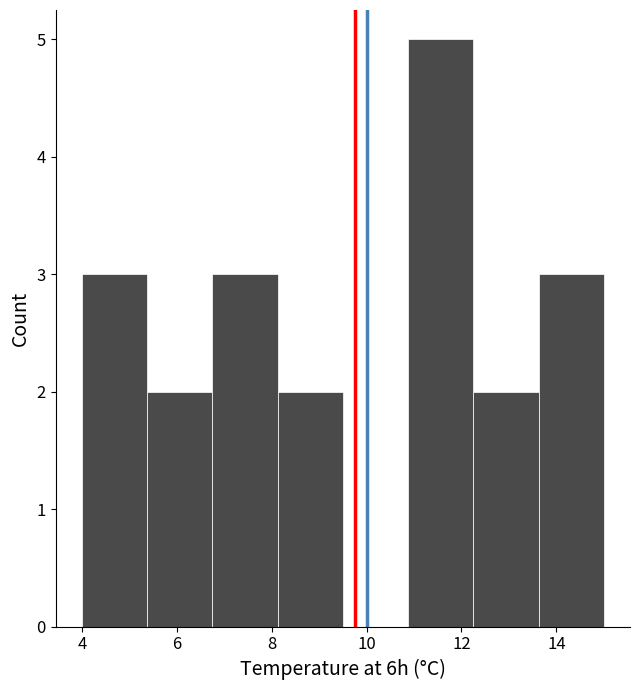

What is the height of the bar covering 8.2 to 9.6 on the x-axis? Neither the bar edges nor the heights are printed on the chart, so give them approximately, as read against the axes.

2